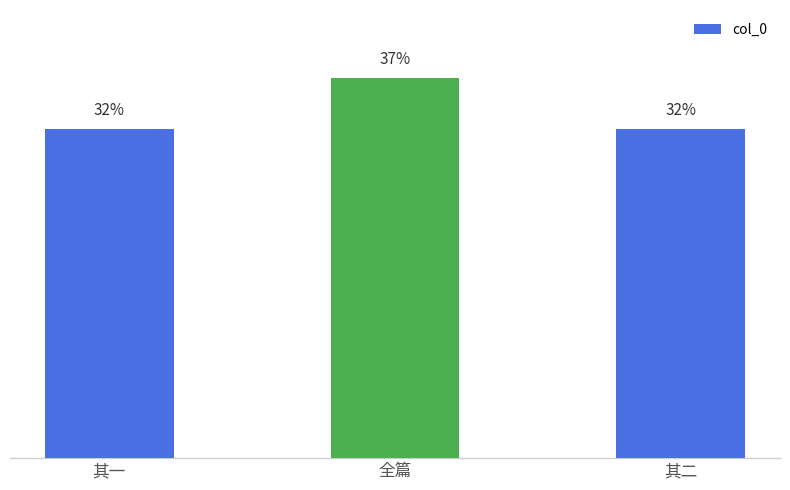

What is the average value?

1022833